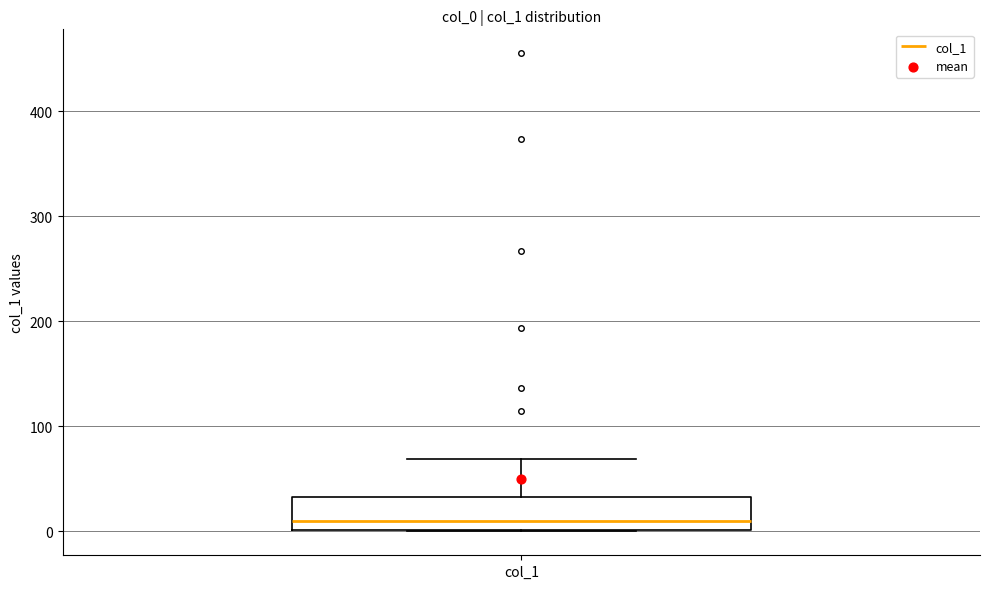

Where is the upper edge of the box for col_1 on the y-axis? The values are not printed on the chart, so give them approximately, as read against the axis.

30